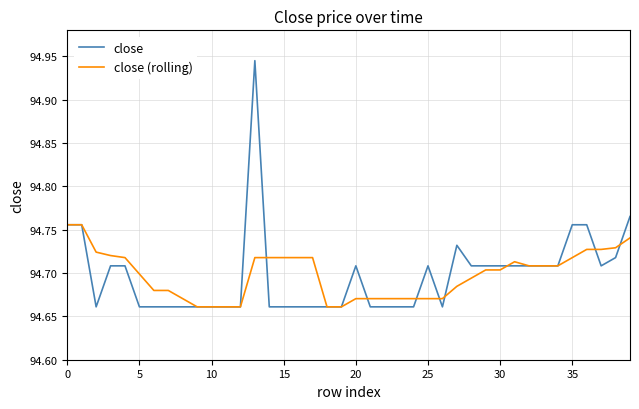

Which series has the widest spread of values?

close